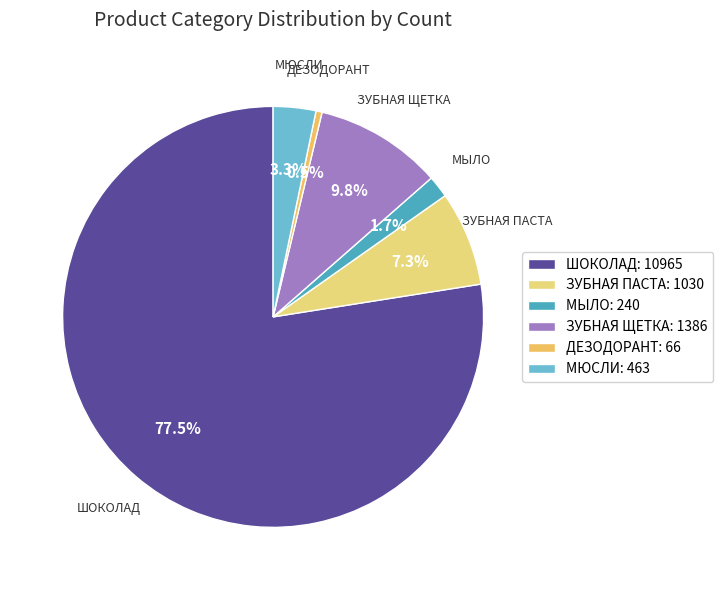

How many segments does this pie chart have?

6